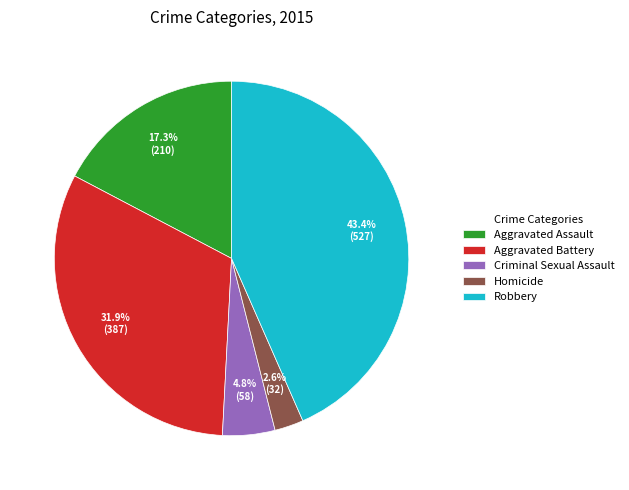

How many segments does this pie chart have?

5